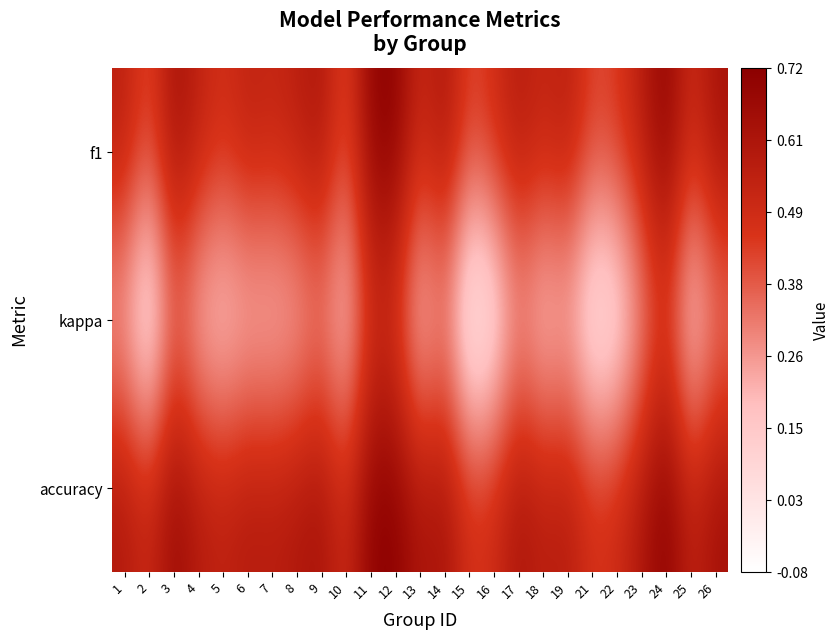

Which series has the largest range (max minus min)?

kappa